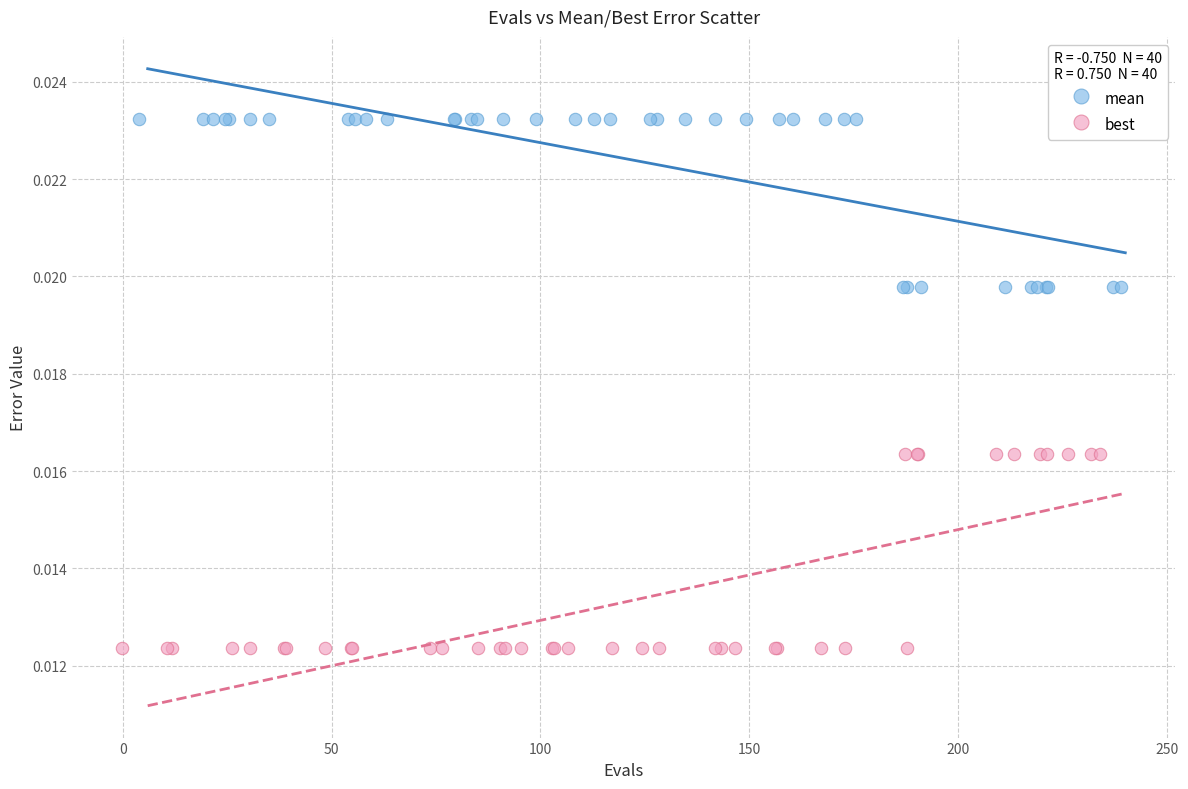

Which series reaches the minimum Y coordinate?

best